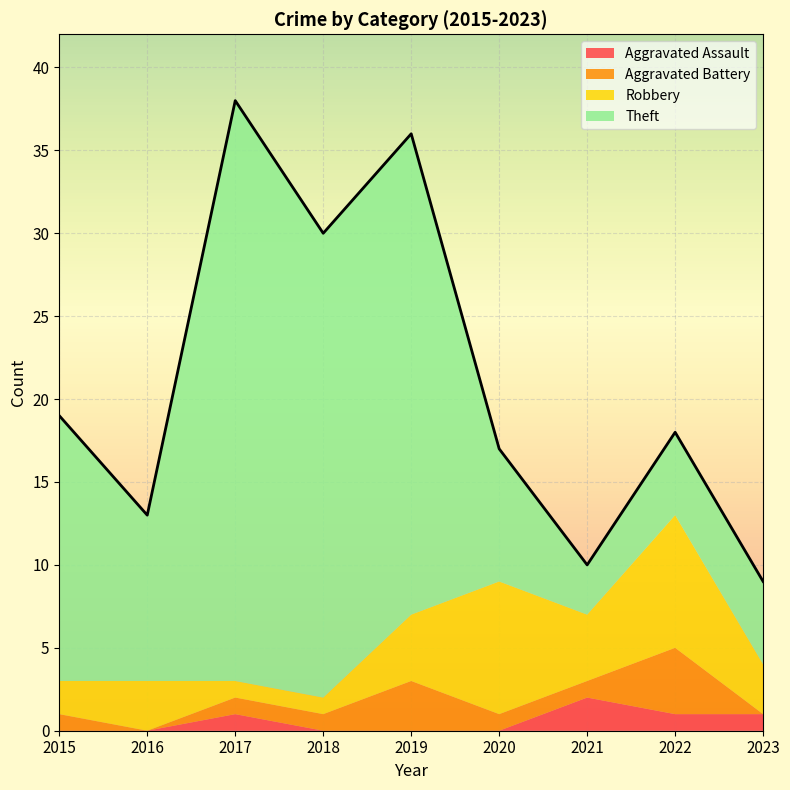

How many values in the Robbery series are below 3?

3